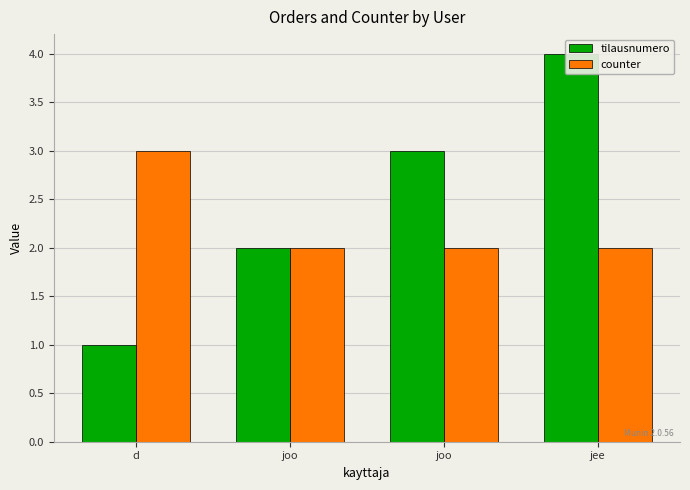

Reading right to left, list all the values displayed in this chart.

tilausnumero: 4	3	2	1
counter: 2	2	2	3